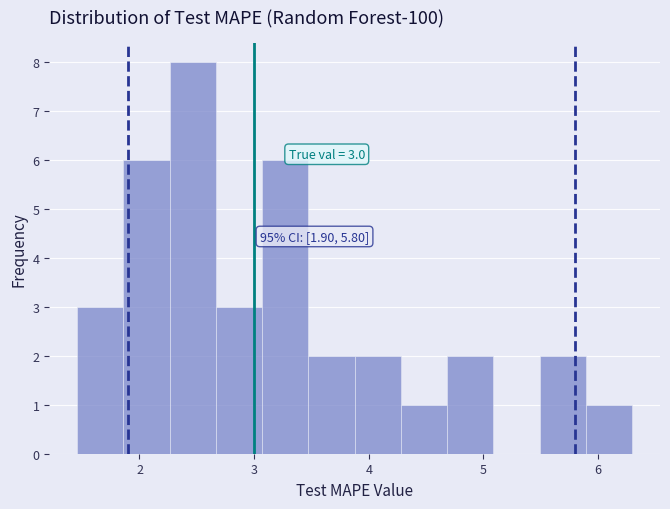

Over which range of the x-axis is the bar tallest?

2.3 to 2.7